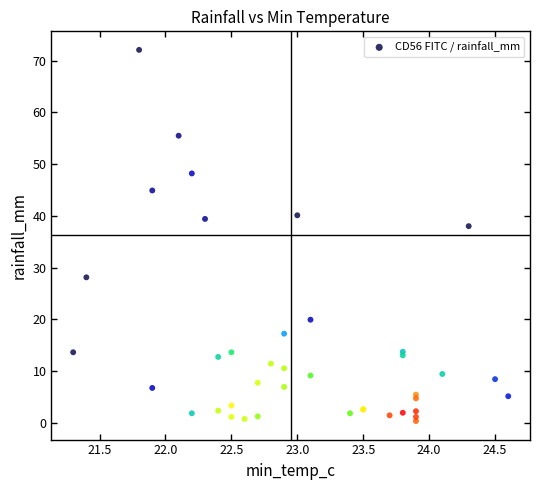

What Y value in the scatter plot is closest to 36?

38.0